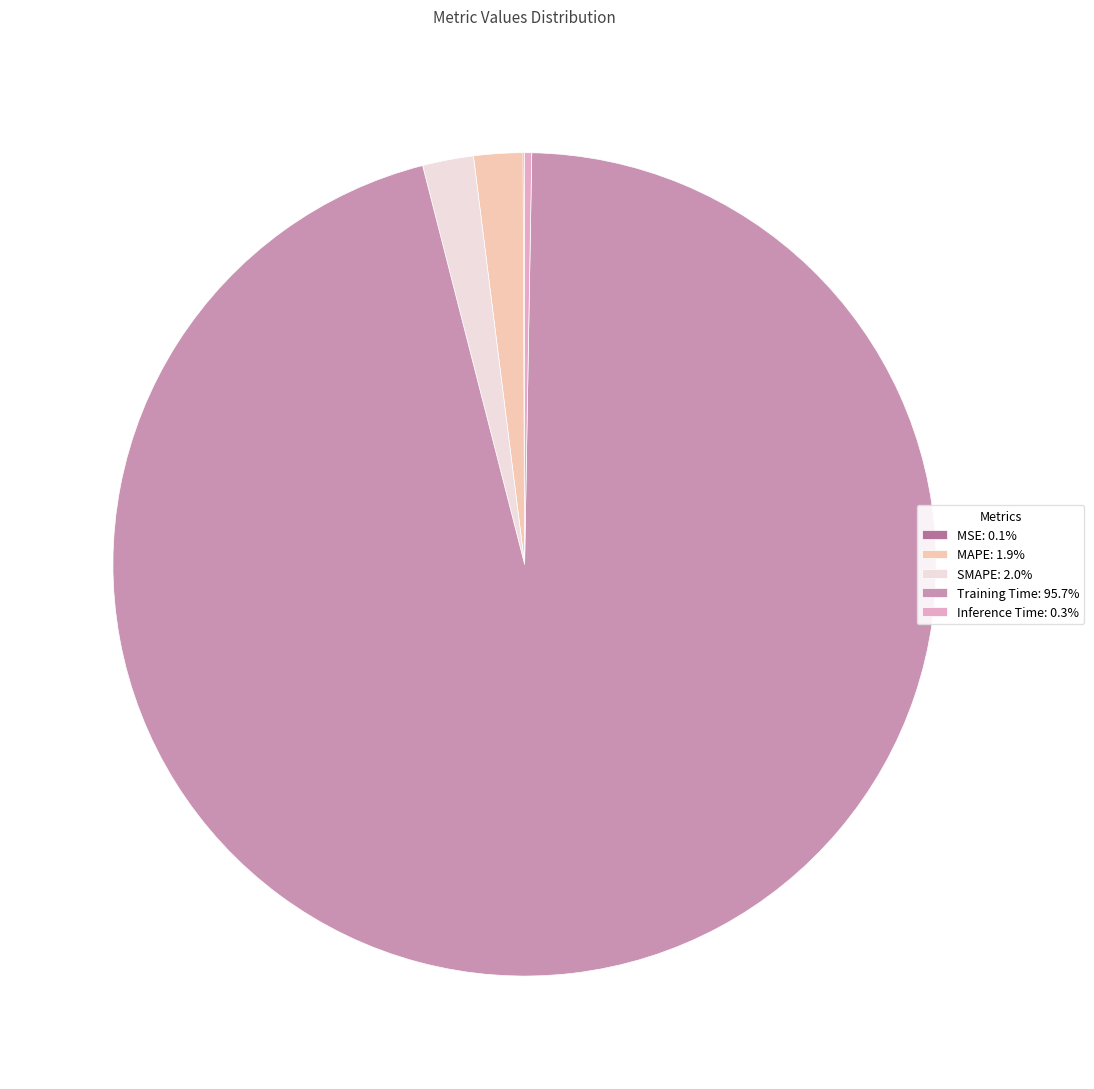

Is Training Time: 95.7% the majority of the pie?

Yes